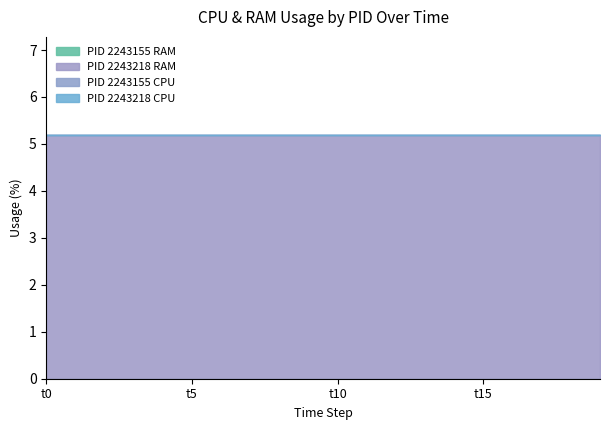

How many categories are shown in the chart?

2